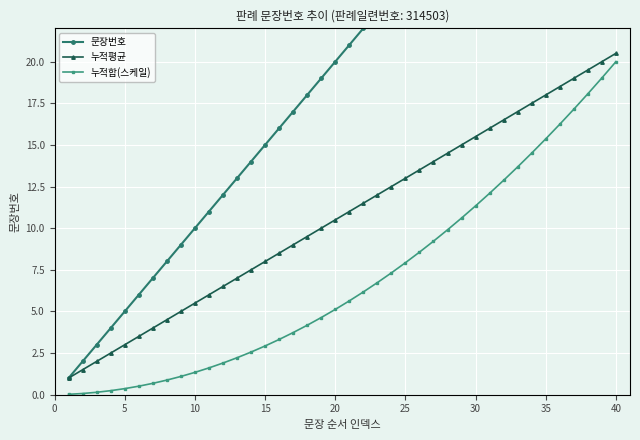

How many values in the 문장번호 series exceed 21?

19